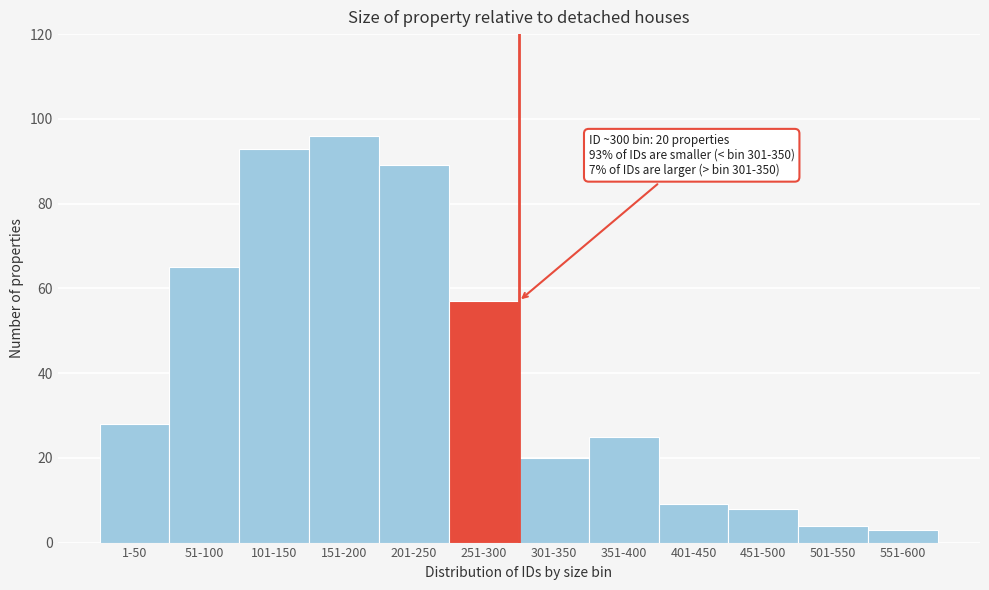

Reading right to left, transcribe all the data shown in this chart.

551-600=3	501-550=4	451-500=8	401-450=9	351-400=25	301-350=20	251-300=57	201-250=89	151-200=96	101-150=93	51-100=65	1-50=28